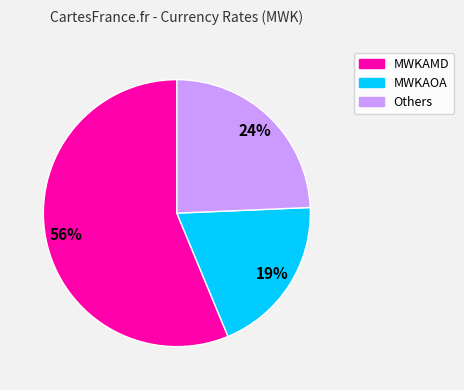

Does any single category account for the majority?

Yes